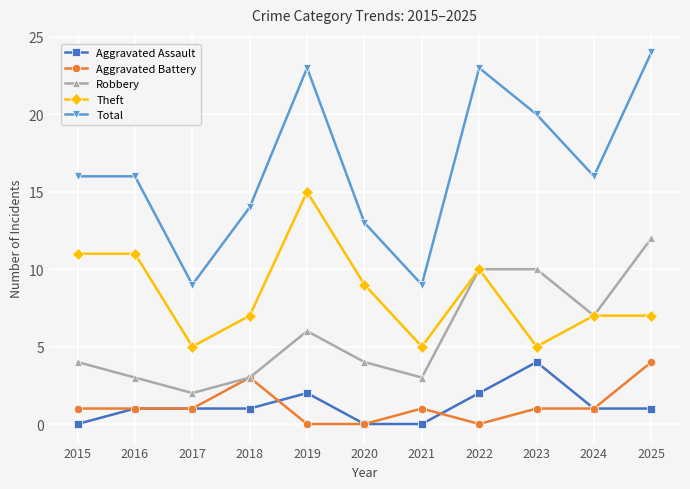

What is the total value across all series at 2022?

45